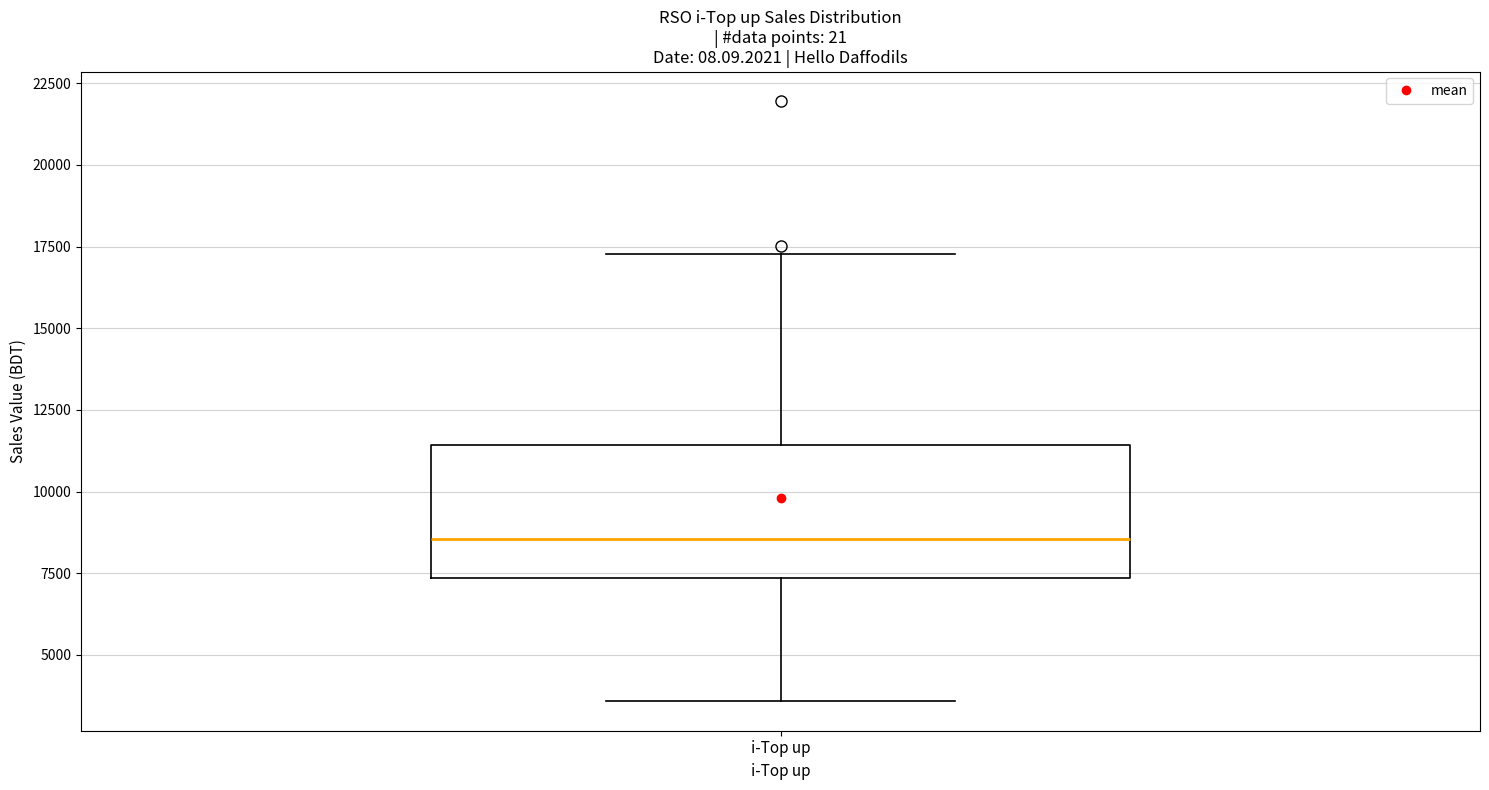

Transcribe this box plot: give where the median line is, the range the box spans, and where the two whiskers end, as read against the y-axis. The values are not printed on the chart, so give them approximately, as read against the axis.

median 8500, box 7500 to 11500, whiskers 3500 to 17500